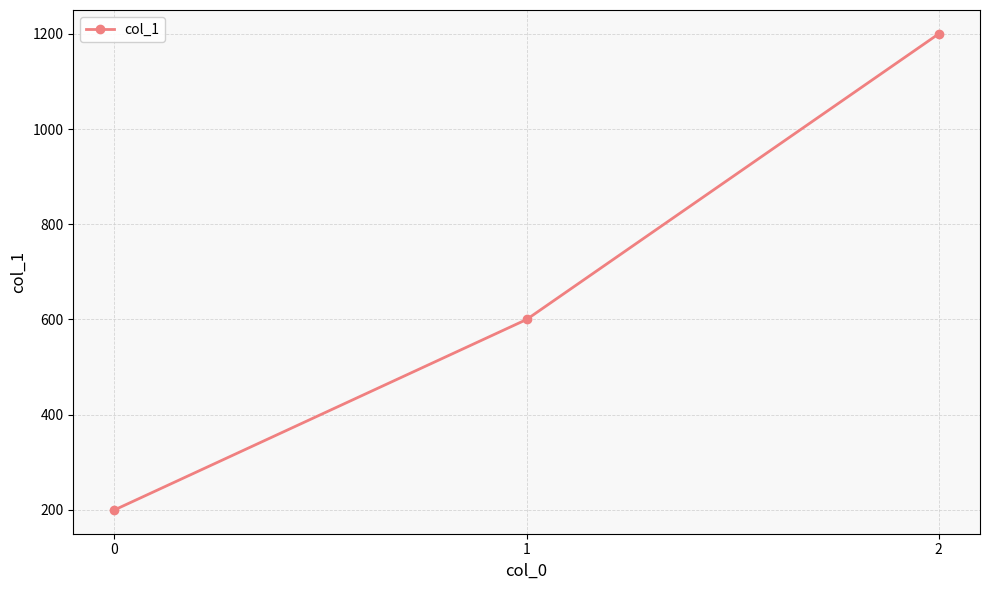

Reading left to right, extract all data points from this chart.

0=200	1=600	2=1200